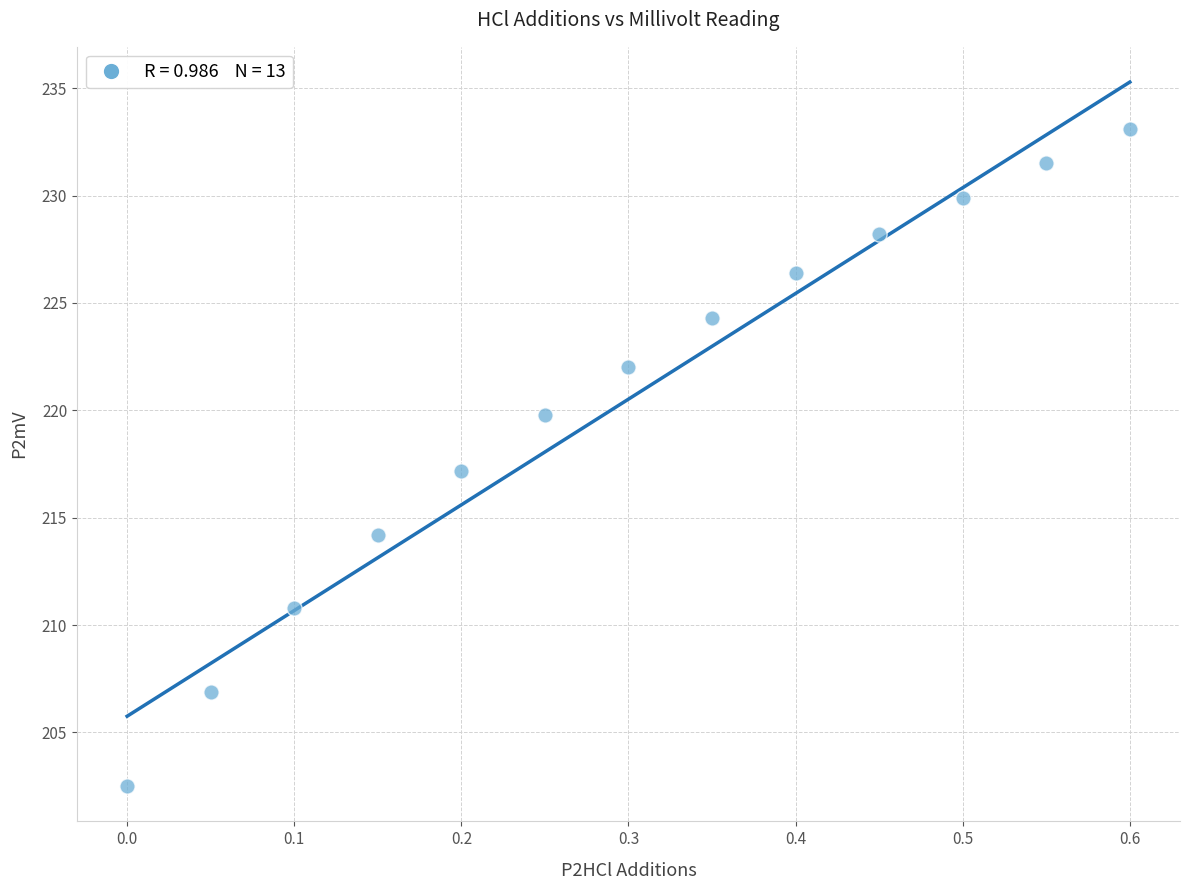

What is the range of X values (max minus min)?

0.6